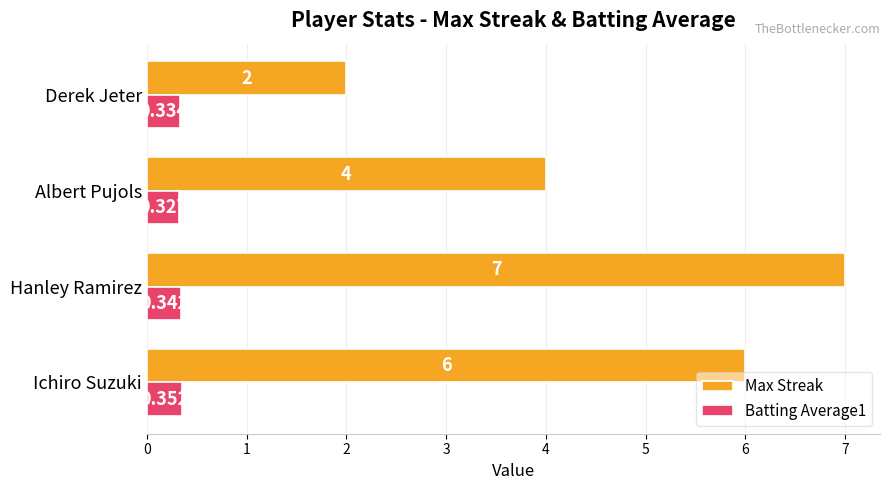

Which label corresponds to the largest value in the chart?

Hanley Ramirez